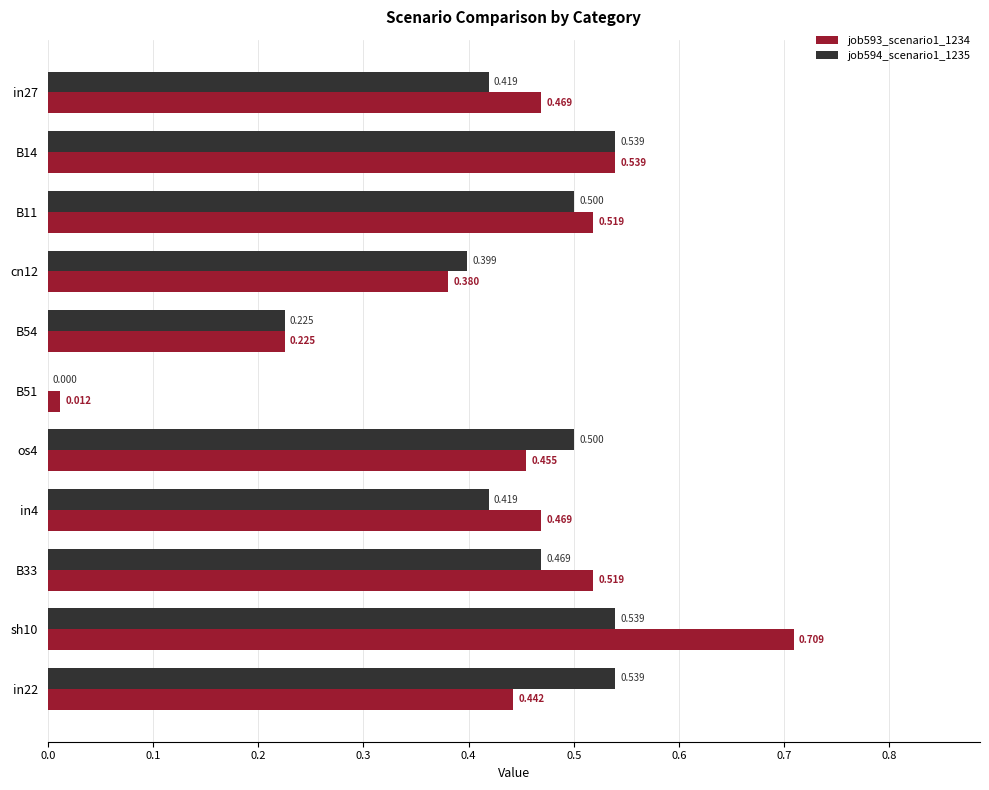

What is the maximum value for job593_scenario1_1234?

0.7